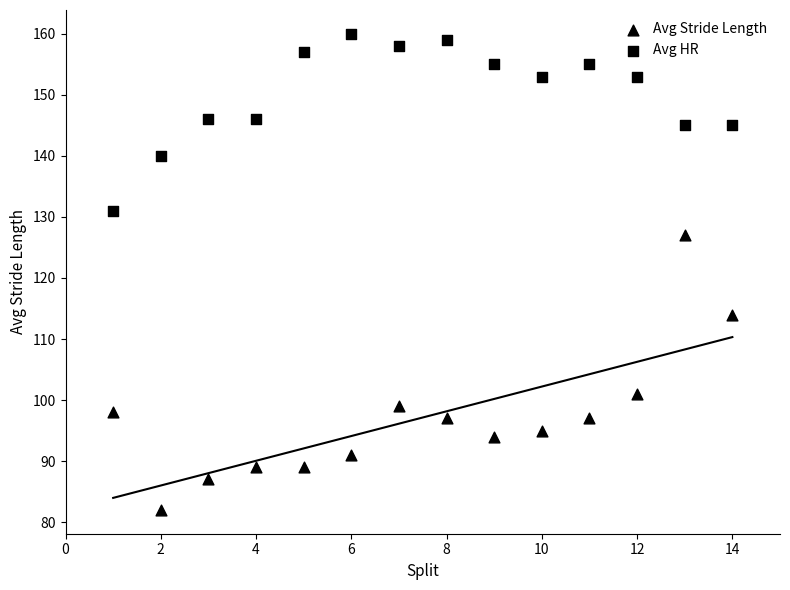

How many points are shown in the scatter plot?

28